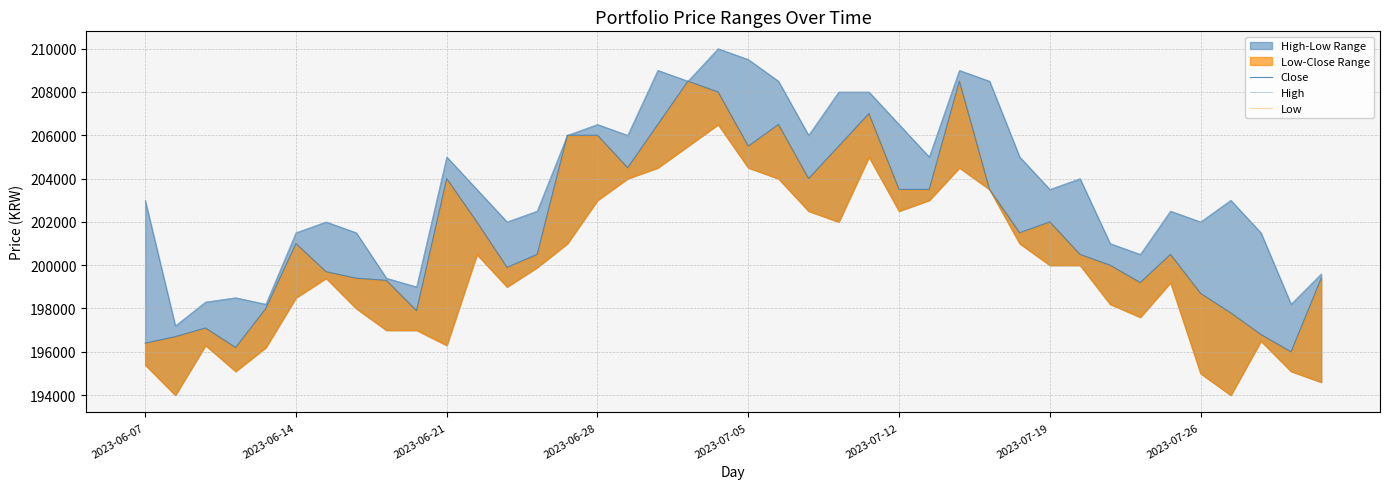

Does the chart have visible grid lines?

Yes